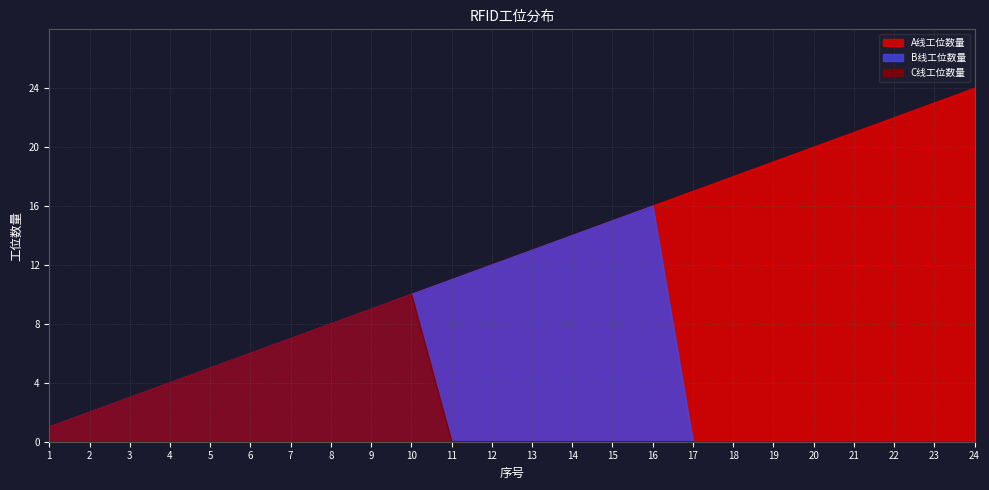

Between 13 and 5, which is larger?

13